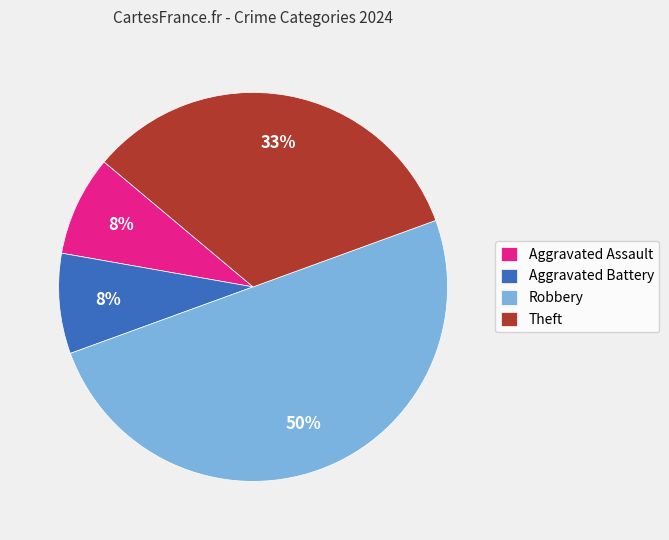

To the nearest percent, what percentage of the pie is Theft?

33%